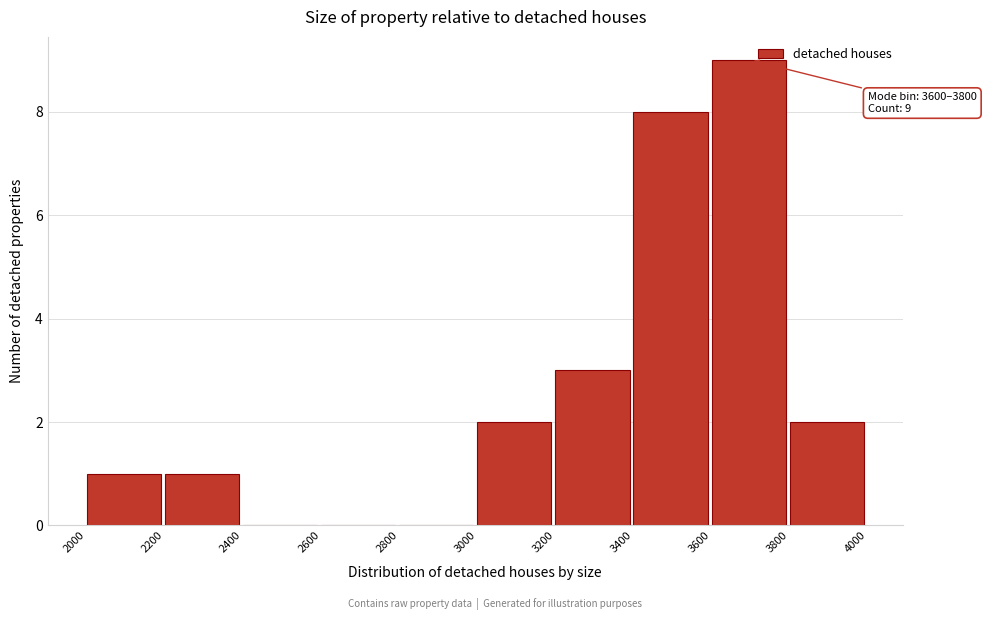

Which range on the x-axis has the tallest bar?

3600 to 3800